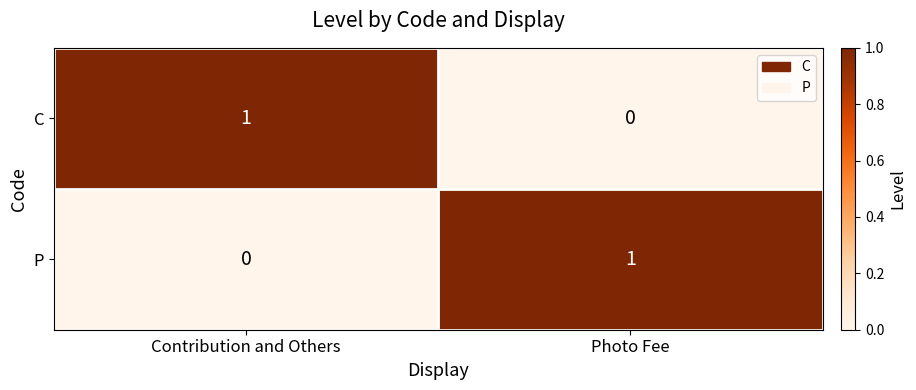

At how many categories does at least one series exceed 0?

2